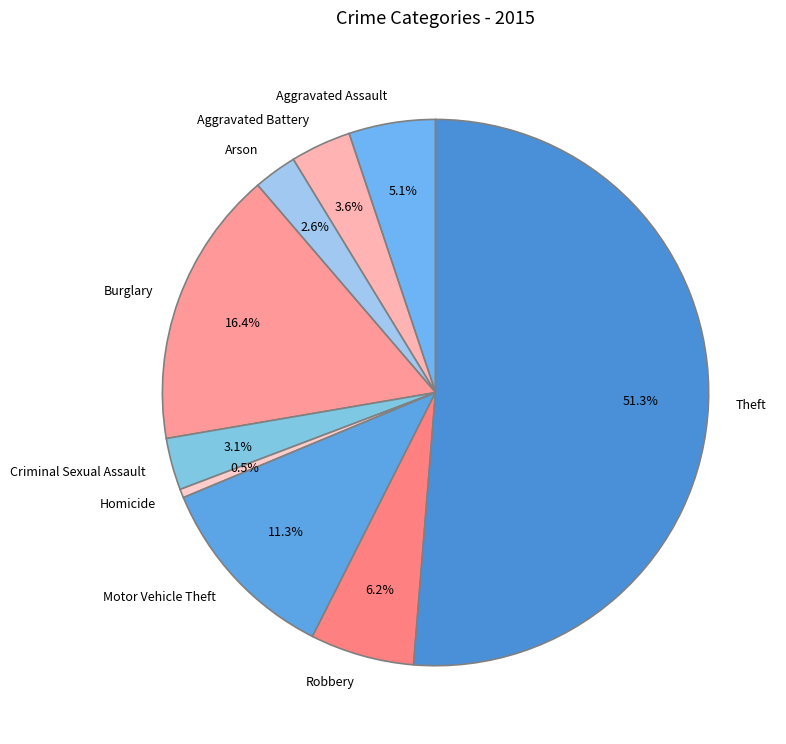

Rank the categories by value from highest to lowest.

Theft, Burglary, Motor Vehicle Theft, Robbery, Aggravated Assault, Aggravated Battery, Criminal Sexual Assault, Arson, Homicide